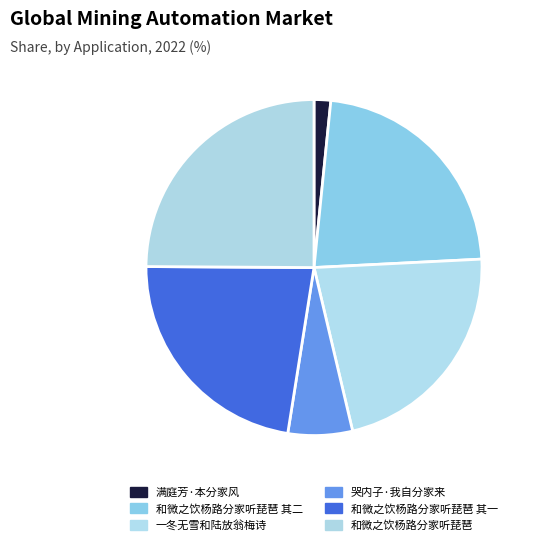

Rank the categories by value from lowest to highest.

满庭芳·本分家风, 哭内子·我自分家来, 一冬无雪和陆放翁梅诗陆句豪誇余句清苦要自不失梅兄本分家风也, 和微之饮杨路分家听琵琶 其一, 和微之饮杨路分家听琵琶 其二, 和微之饮杨路分家听琵琶